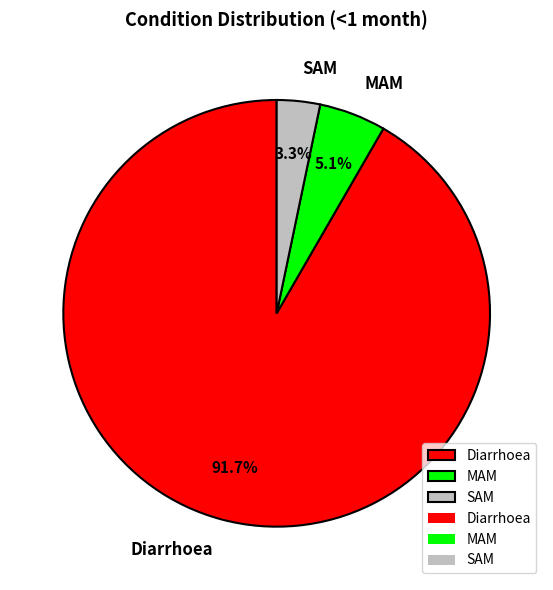

To the nearest percent, what is the difference between the SAM and Diarrhoea slice percentages?

88%